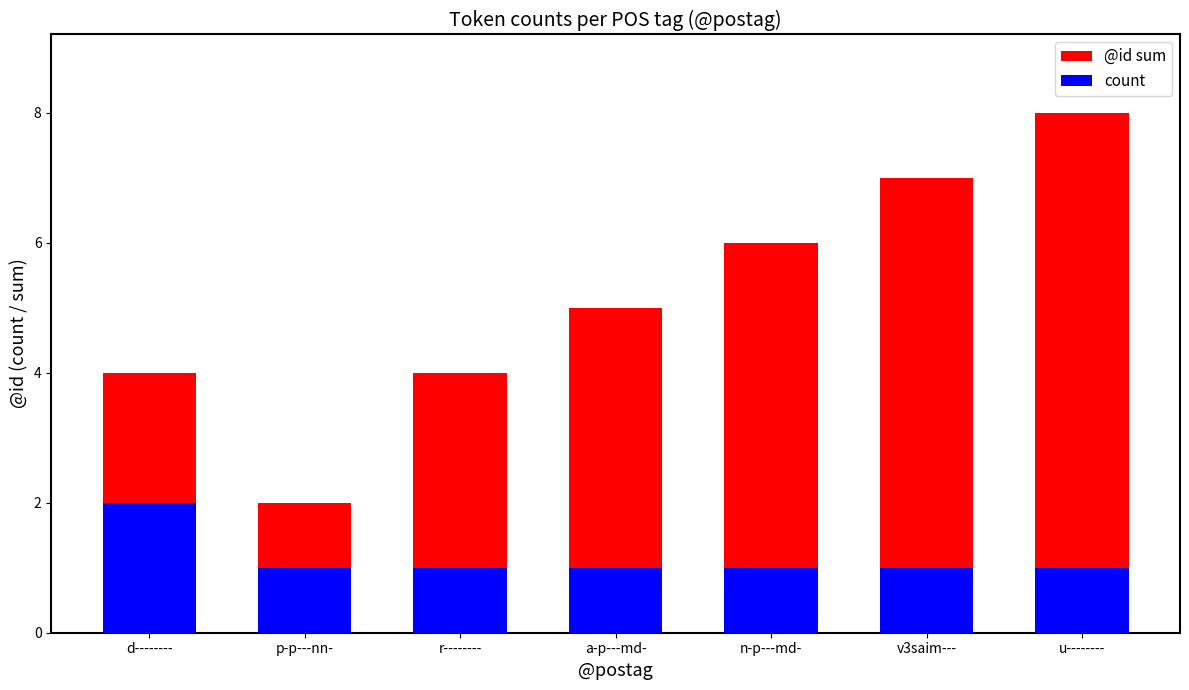

What position from the left is n-p---md-?

5